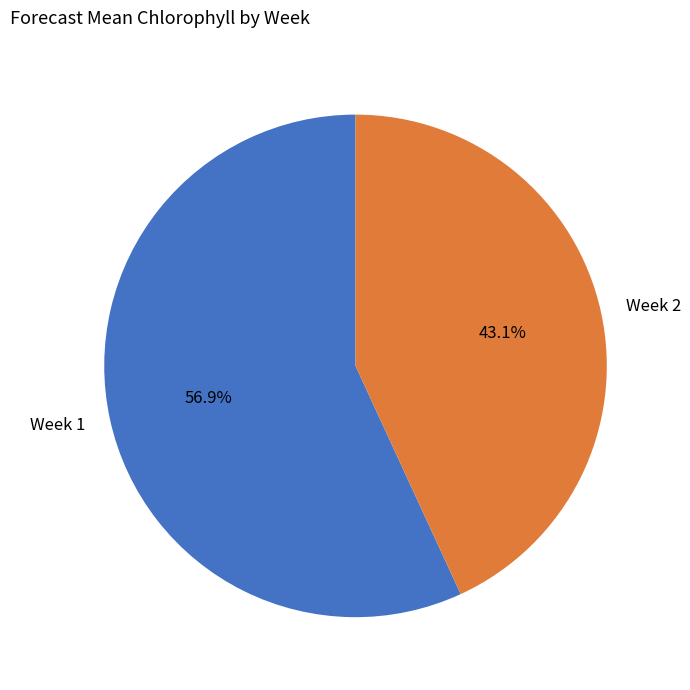

What is the ratio of the value at Week 2 to the value at Week 1?

0.8